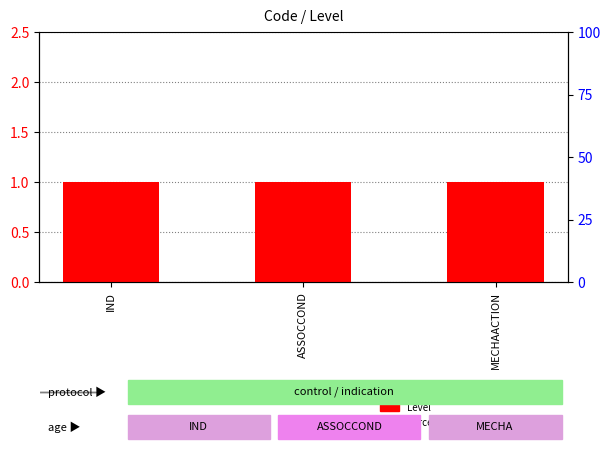

How many series are shown in this chart?

2